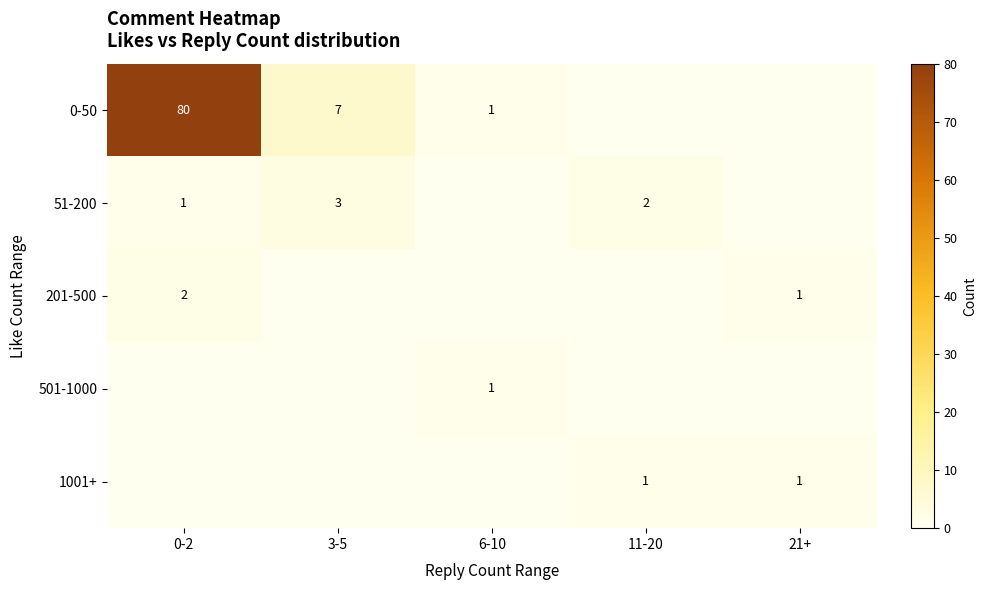

What is the difference between the 0-50 values at 3-5 and 0-2?

73